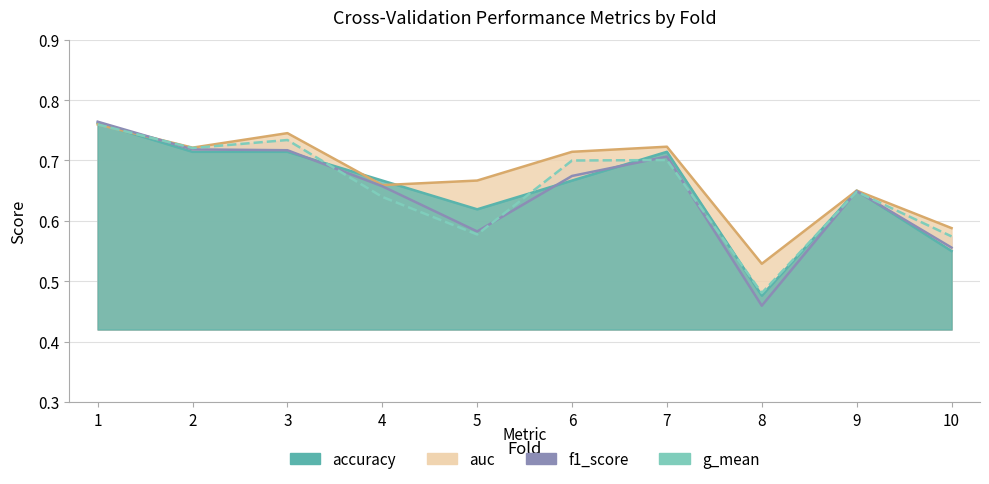

Is the value of auc at 7 greater than the value of g_mean at 4?

Yes